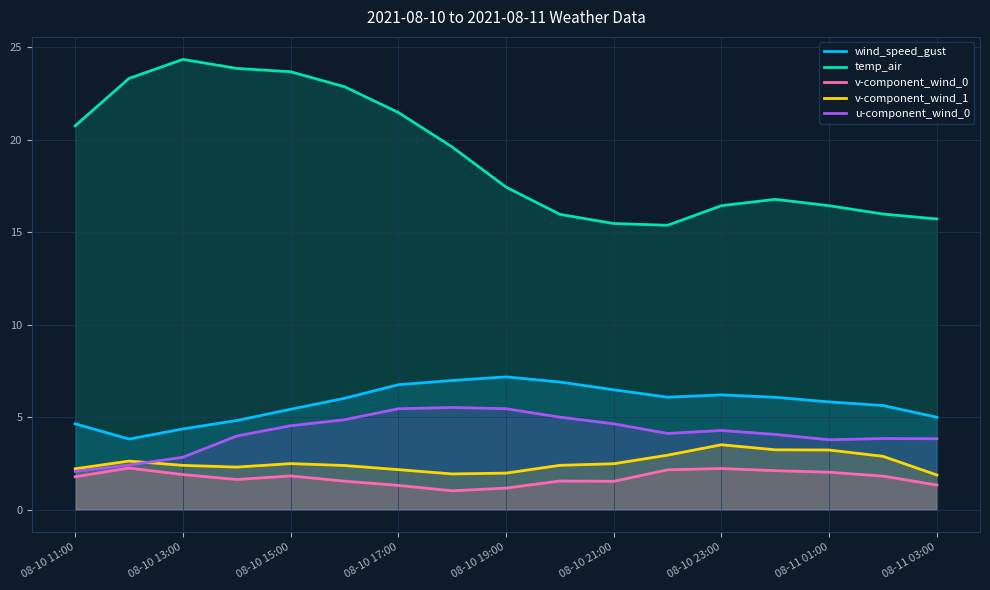

How many data points in temp_air are above 17?

9